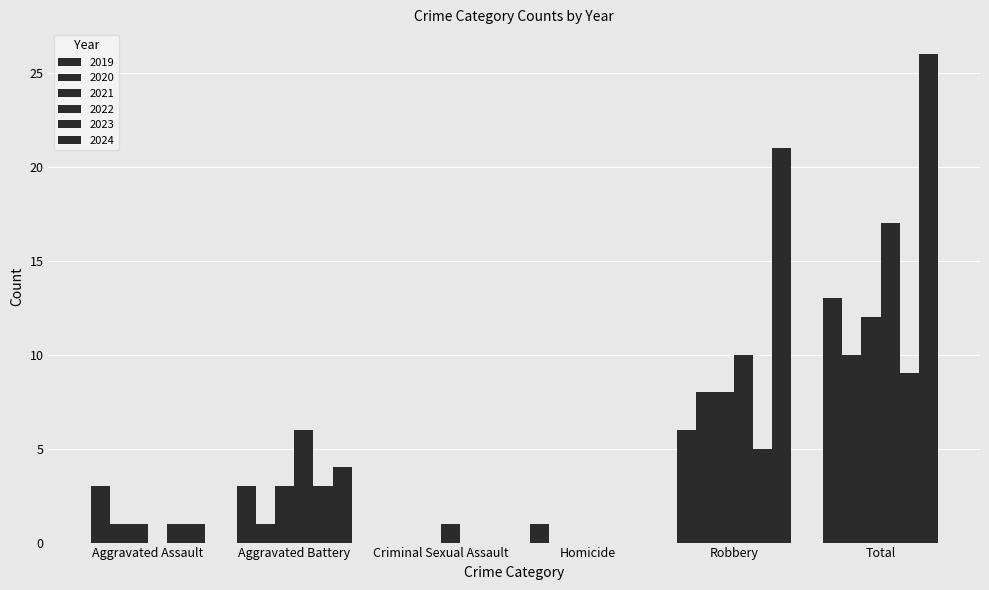

Is it true that 2024 equals 21 at Robbery?

True